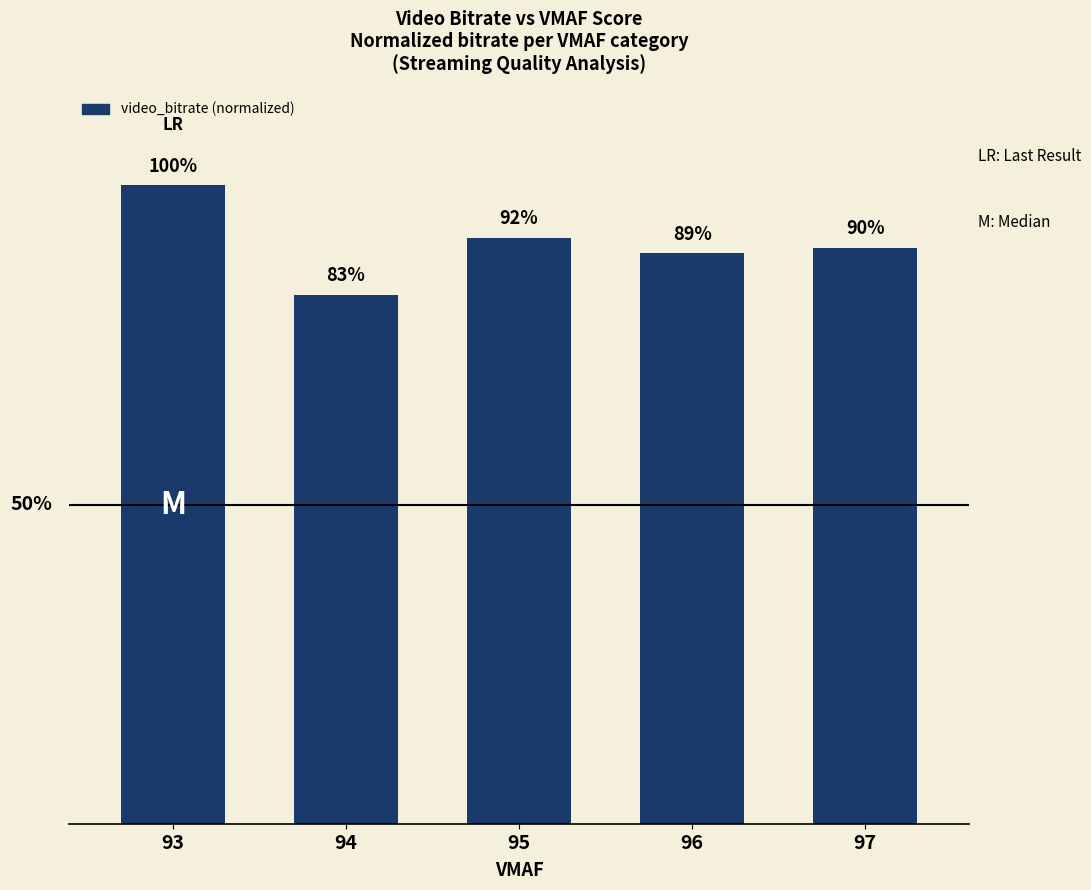

List the labels in order of value, largest first.

93, 95, 97, 96, 94